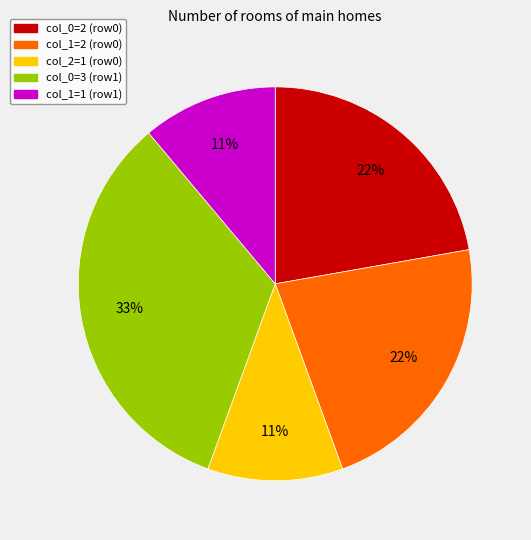

Approximately how many times larger is the value at col_1=1 (row1) compared to col_2=1 (row0)?

1.0